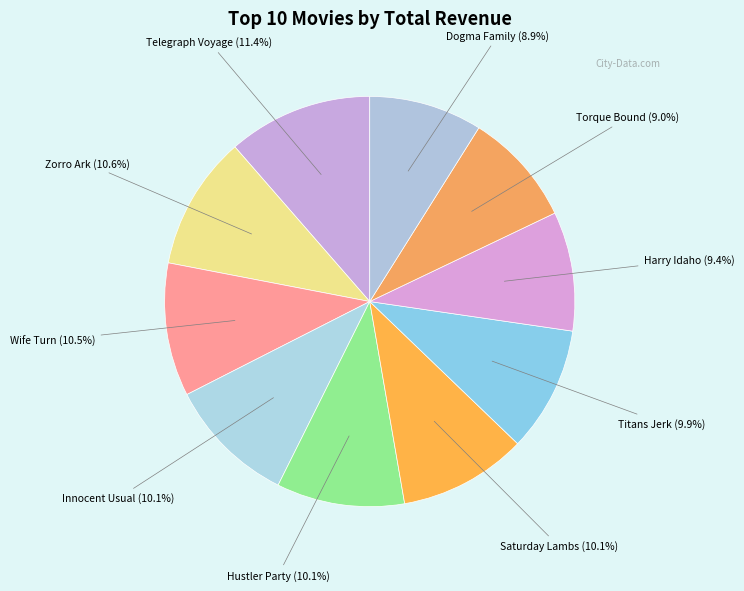

Is there a majority slice in this chart?

No